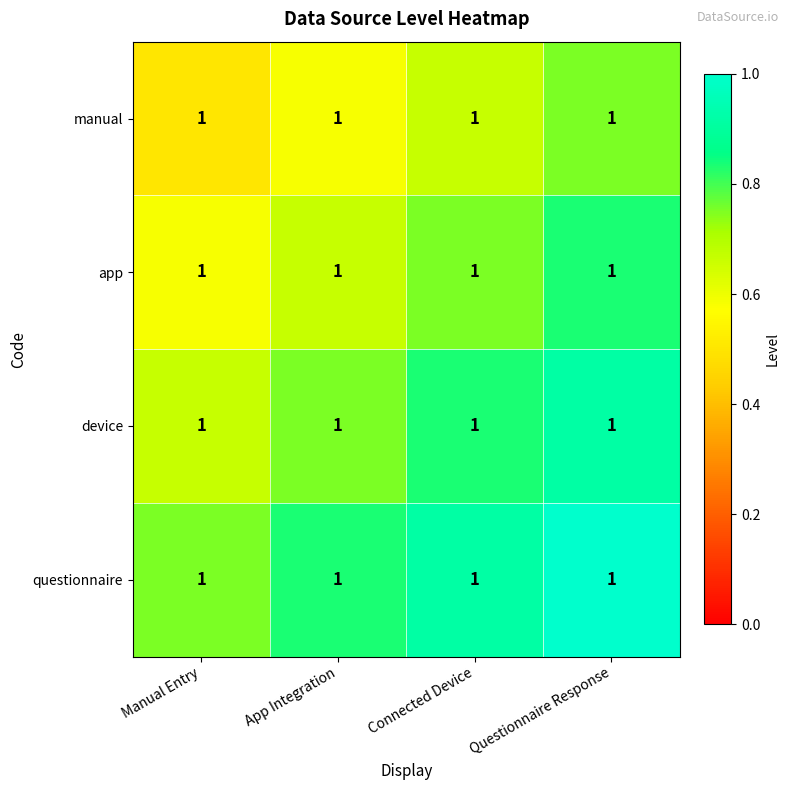

What is the total value across all series at Manual Entry?

2.5